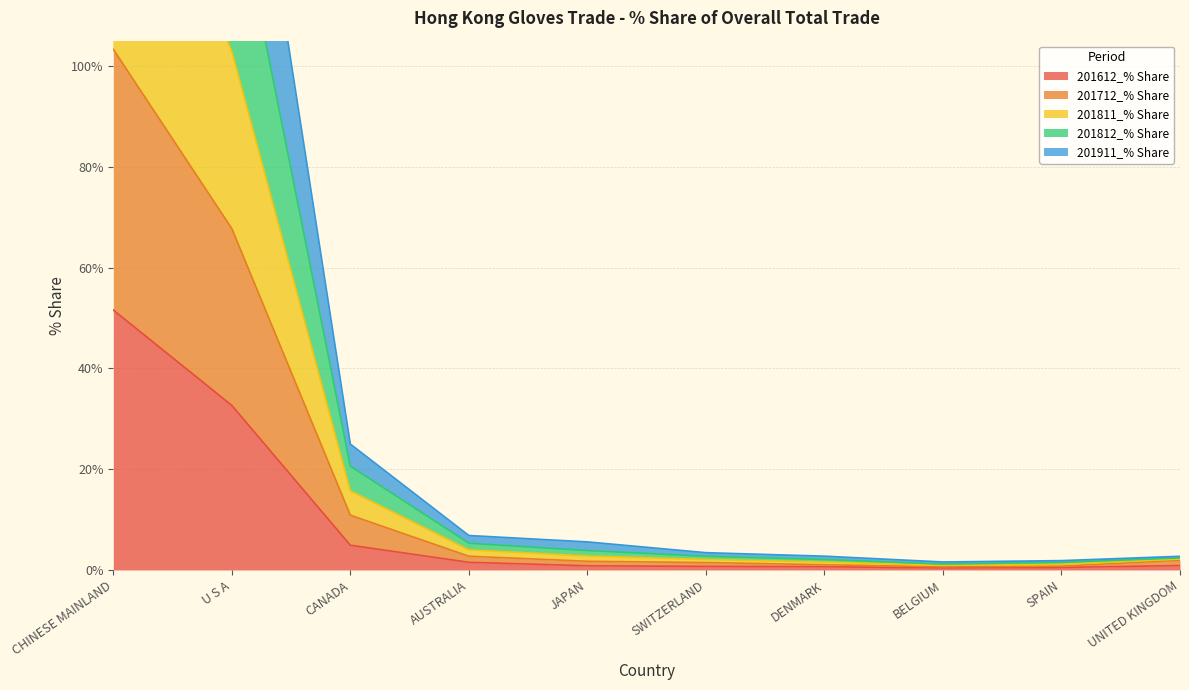

The value of 201812_% Share at U S A is 176.6. True or false?

True